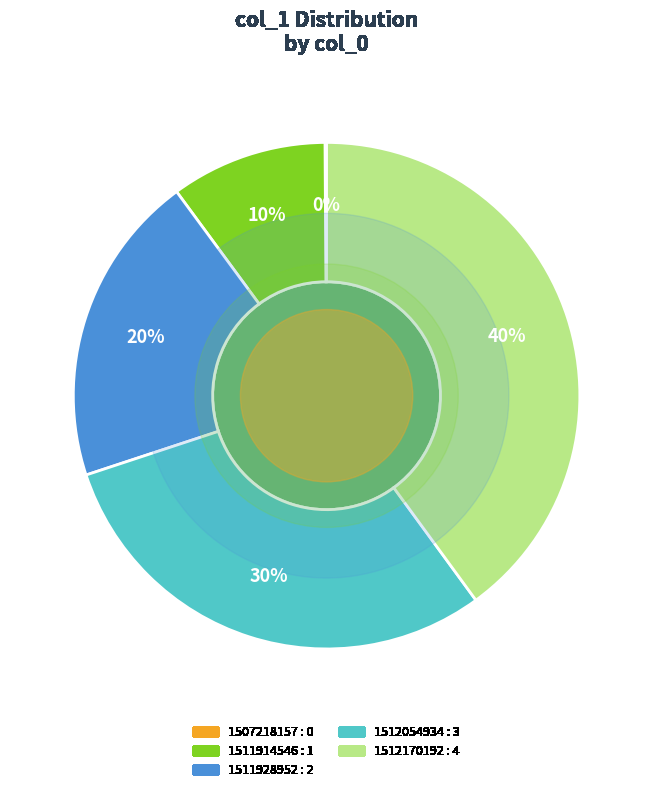

Between 1511928952 and 1512170192, which is larger?

1512170192